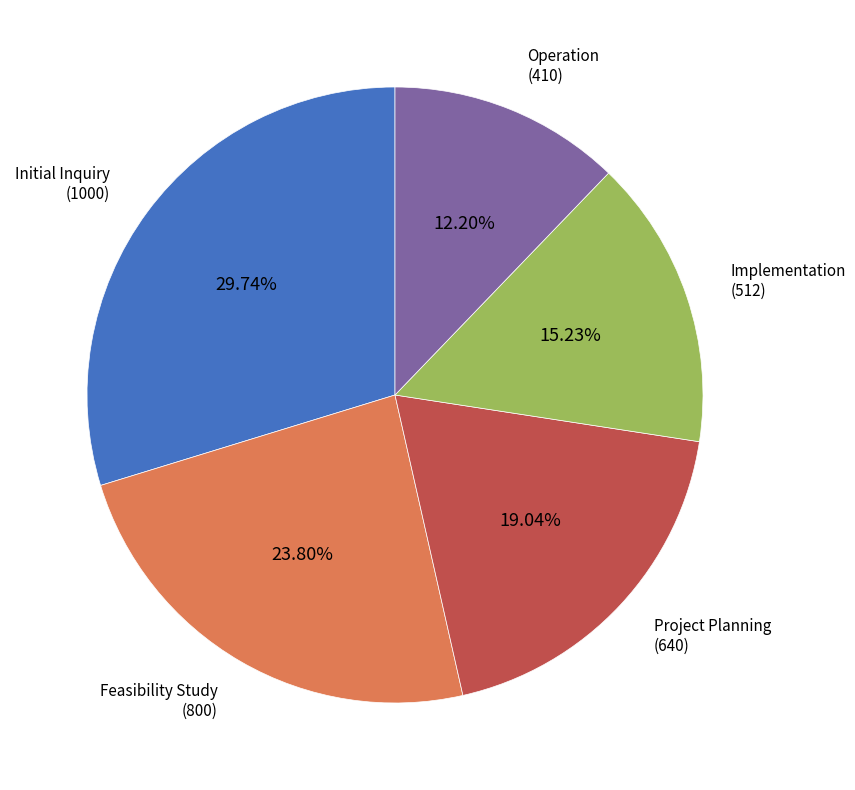

Does any single category account for the majority?

No